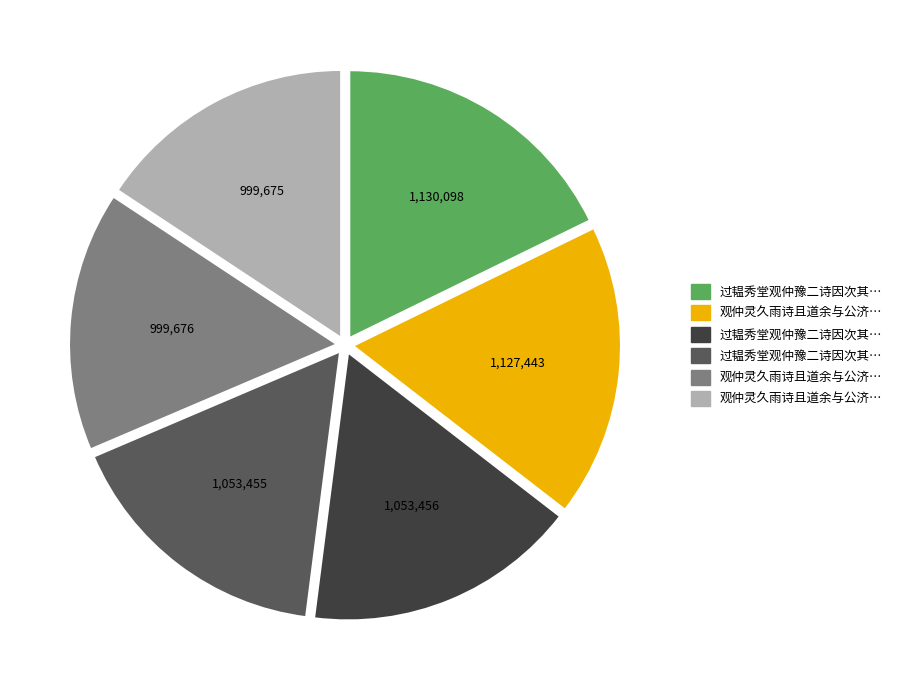

How many segments does this pie chart have?

6